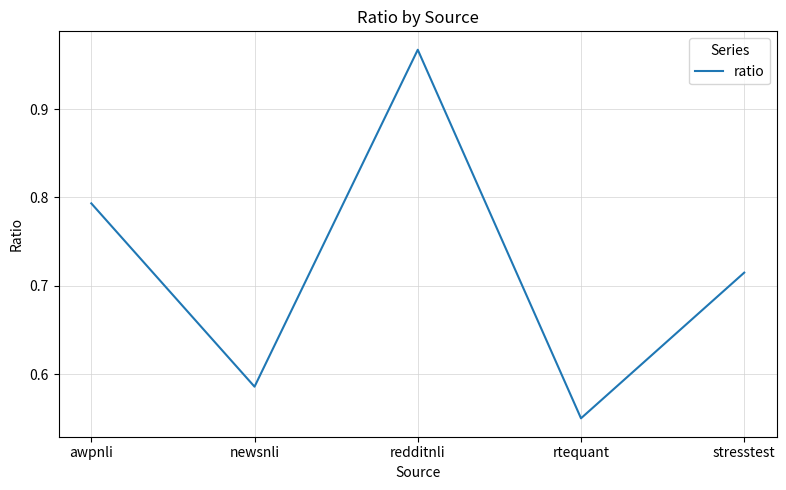

Count the number of categories in the chart.

5